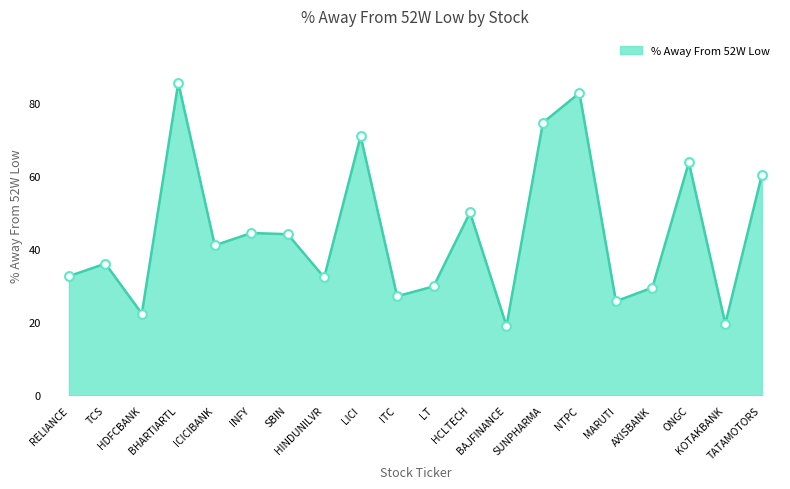

Approximately how many times larger is the value at LT compared to LICI?

0.4